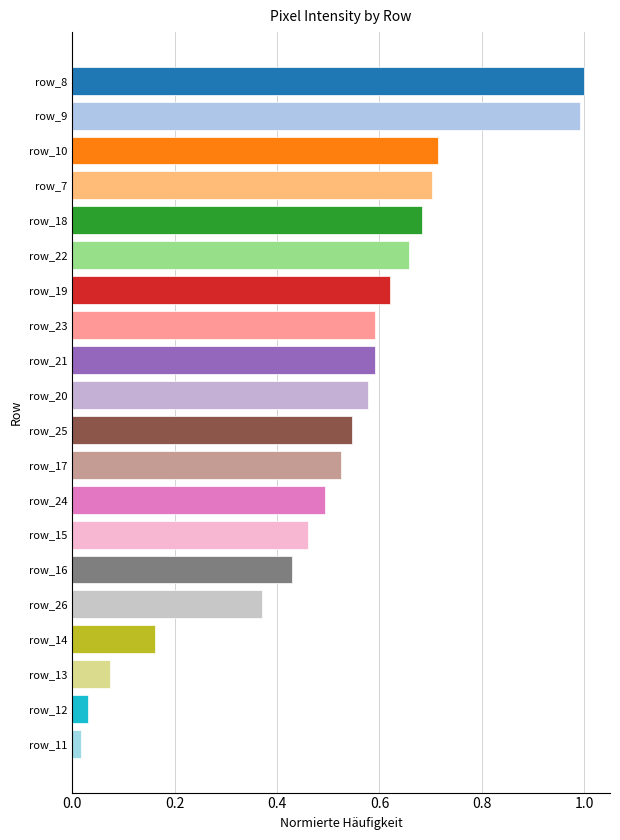

How many distinct data groups are displayed?

1